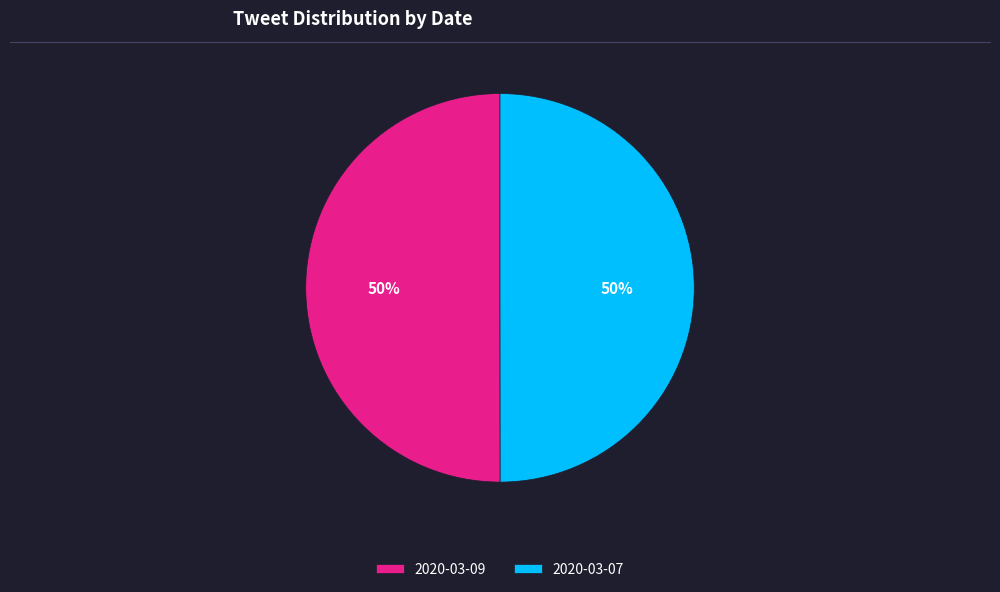

What percentage is the 2020-03-07 slice, to the nearest percent?

50%